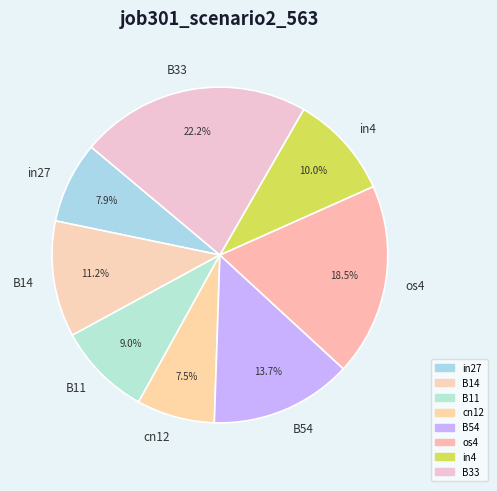

Which slice is the largest?

B33